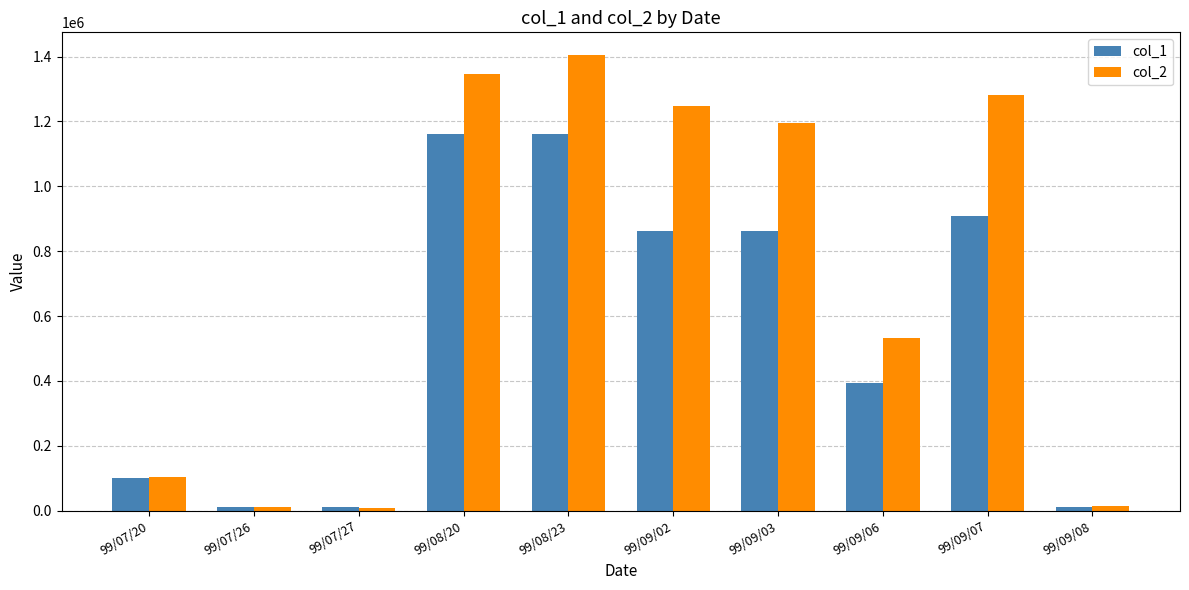

List the series in order of their overall mean, lowest first.

col_1, col_2